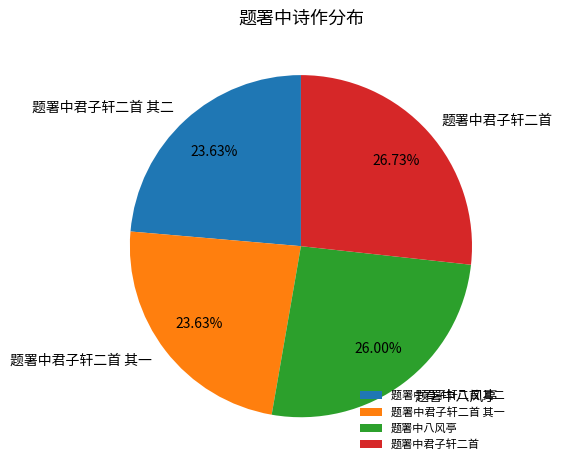

Which category has the biggest portion of the pie?

题署中君子轩二首